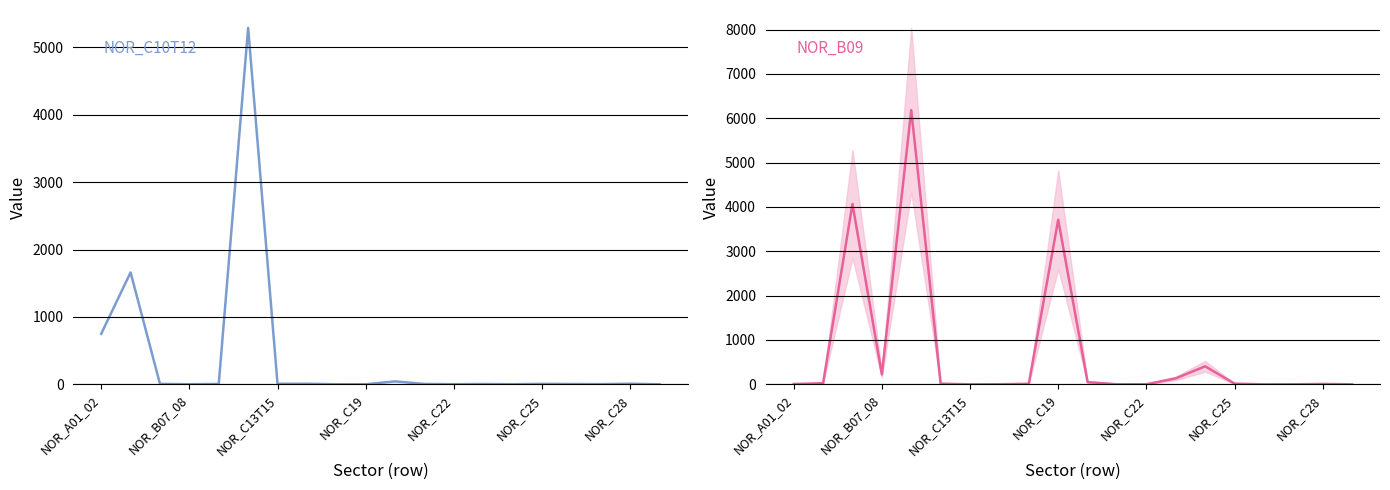

Reading left to right, list all the values displayed in this chart.

NOR_C10T12: 749.9	1660.3	6.7	1.9	5.9	5289.1	8.4	8.6	1.6	1.1	44.2	5.6	2.2	5.0	1.8	7.2	4.7	3.0	9.1	0.6
NOR_B09: 7.1	25.6	4066.6	223.3	6183.6	15.5	0.1	1.5	12.5	3711.2	51.2	0.5	1.5	135.0	406.6	16.2	0.3	0.9	8.7	0.1